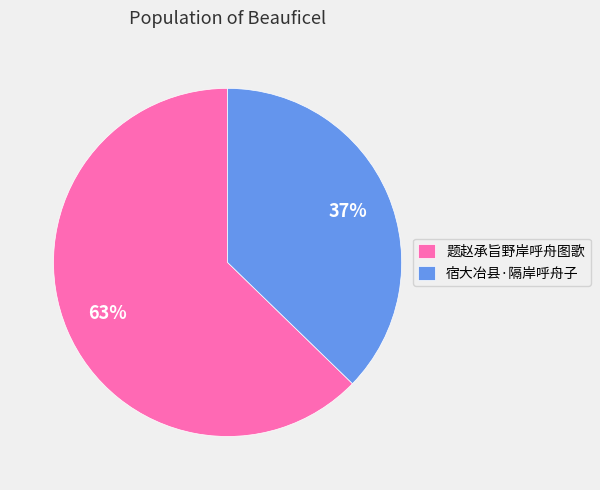

Does 题赵承旨野岸呼舟图歌 represent more than half of the total?

Yes